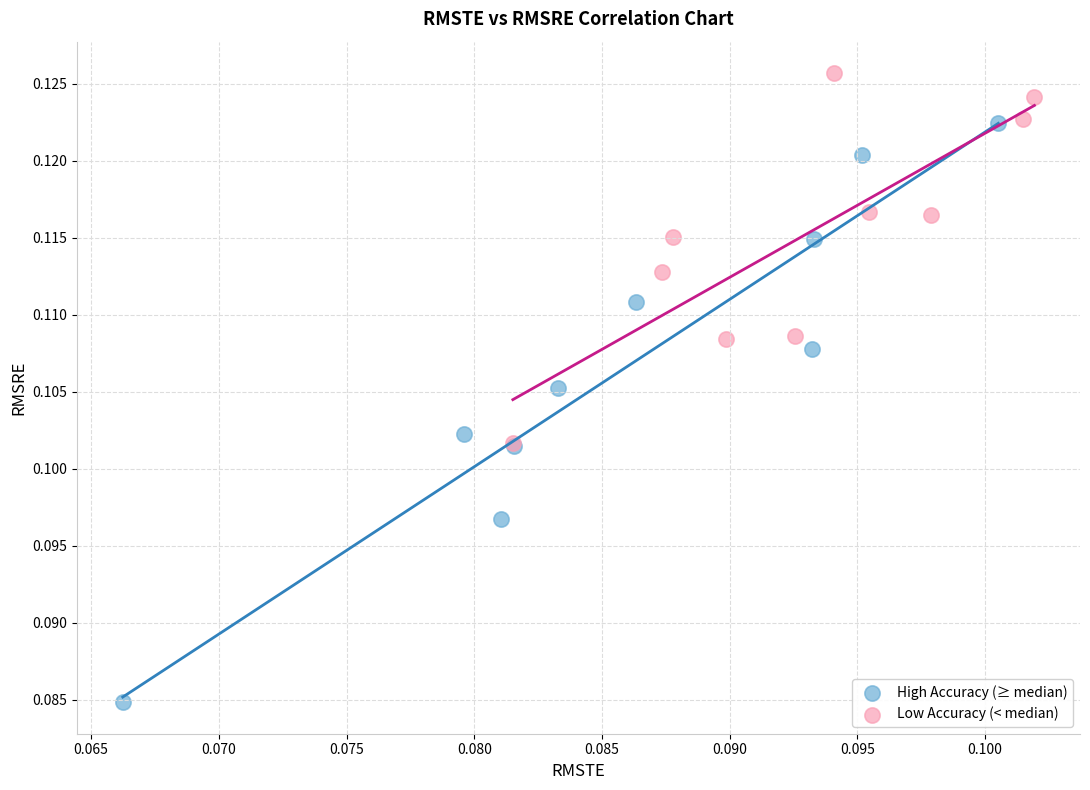

Which series reaches the maximum Y coordinate?

Low Accuracy (< median)